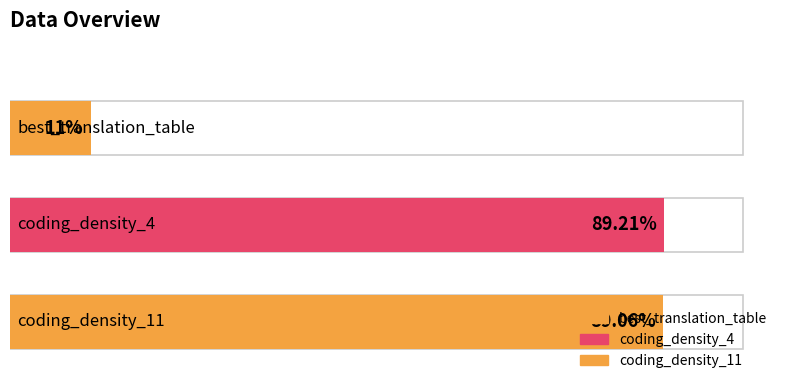

The value at coding_density_4 is 89.2. True or false?

True